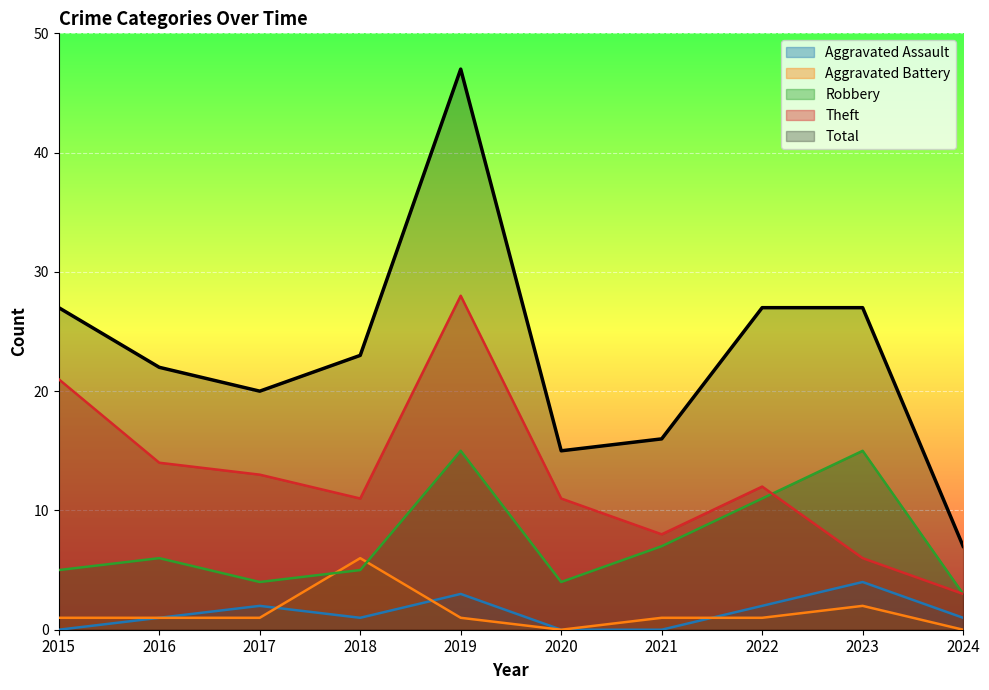

At which label does Theft first exceed 12?

2015